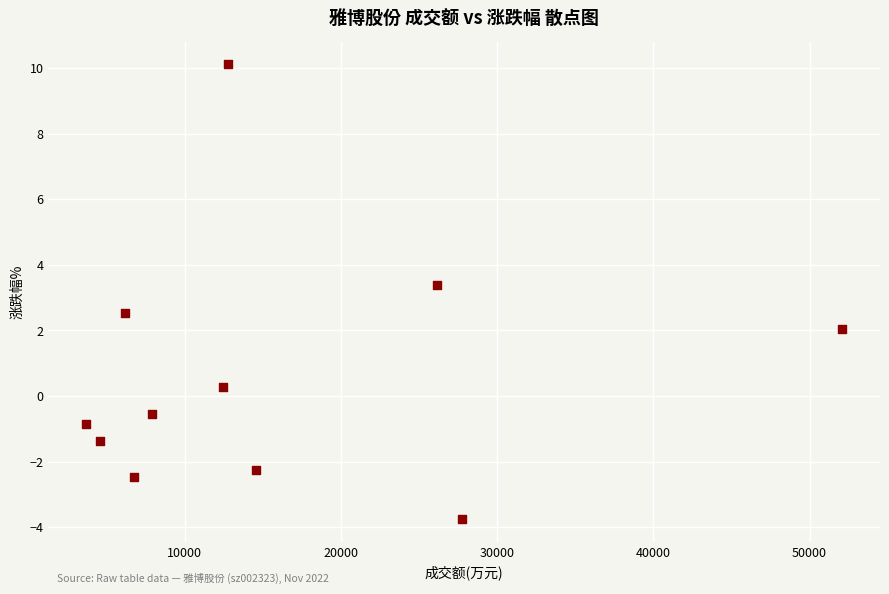

What is the average Y value?

0.6